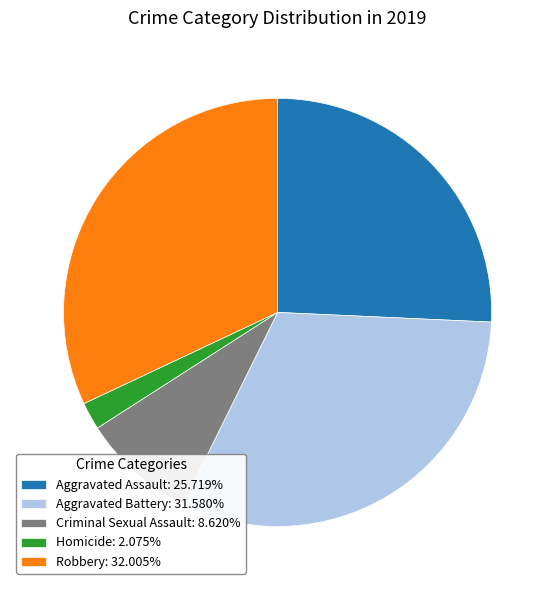

Is there any slice that represents more than half of the pie?

No